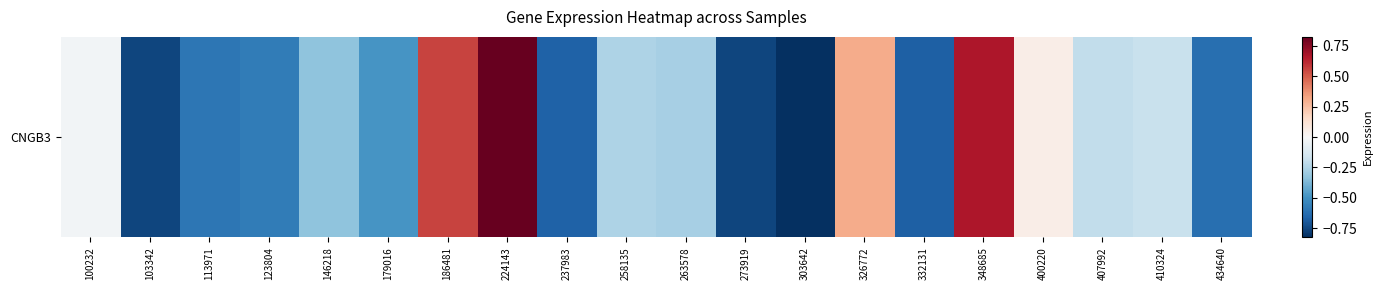

List the labels in order of value, smallest first.

303642, 103342, 273919, 332131, 237983, 434640, 113971, 123804, 179016, 146218, 263578, 258135, 407992, 410324, 100232, 400220, 326772, 186481, 348685, 224143